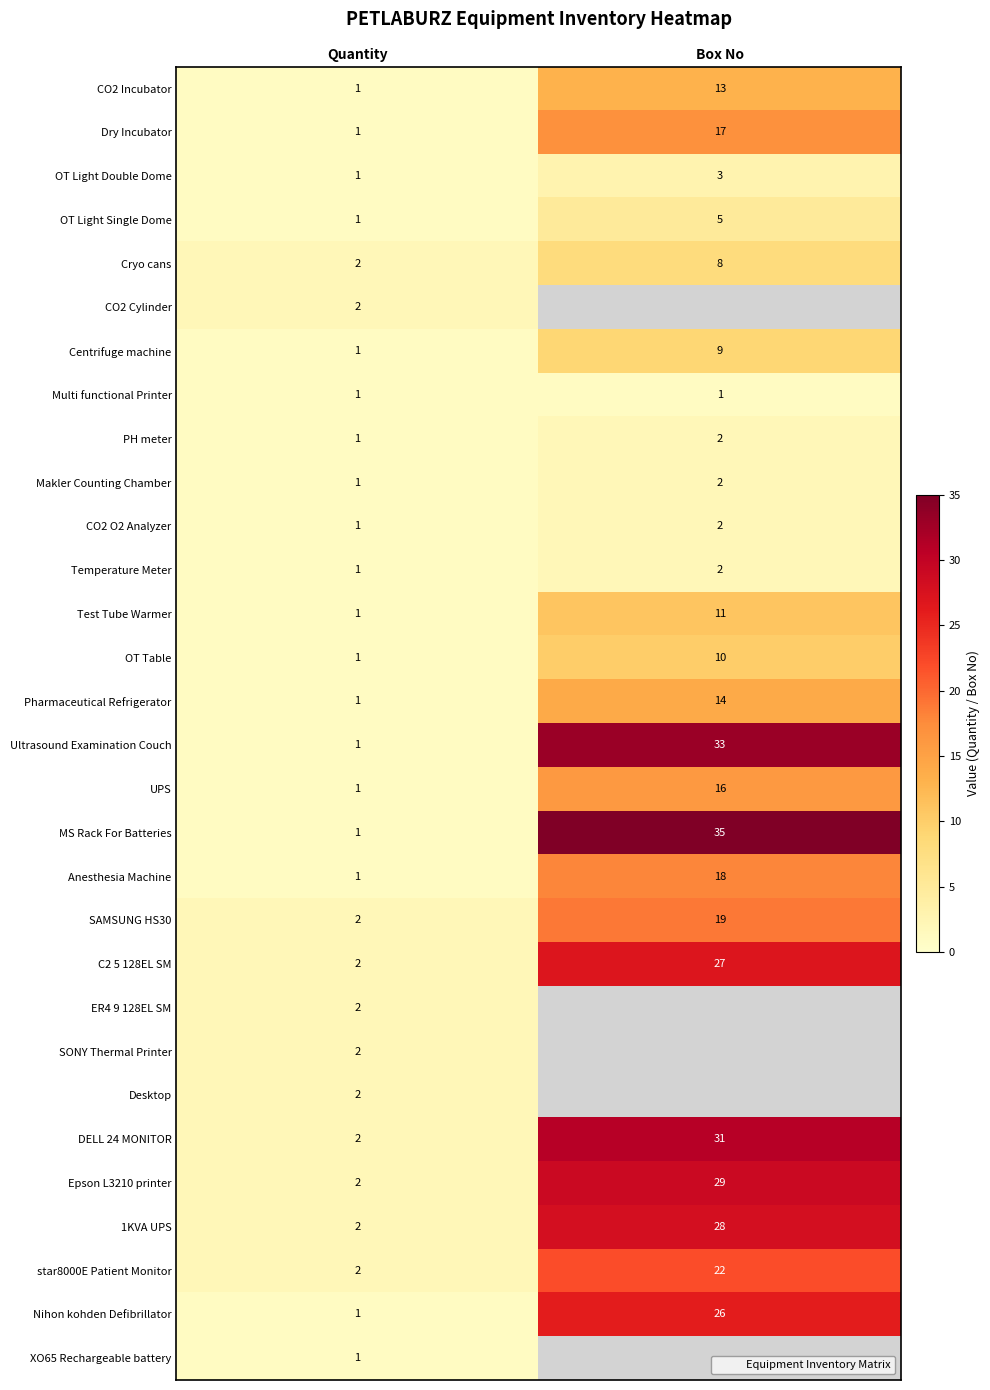

What is the minimum value for ER4 9 128EL SM?

2.0